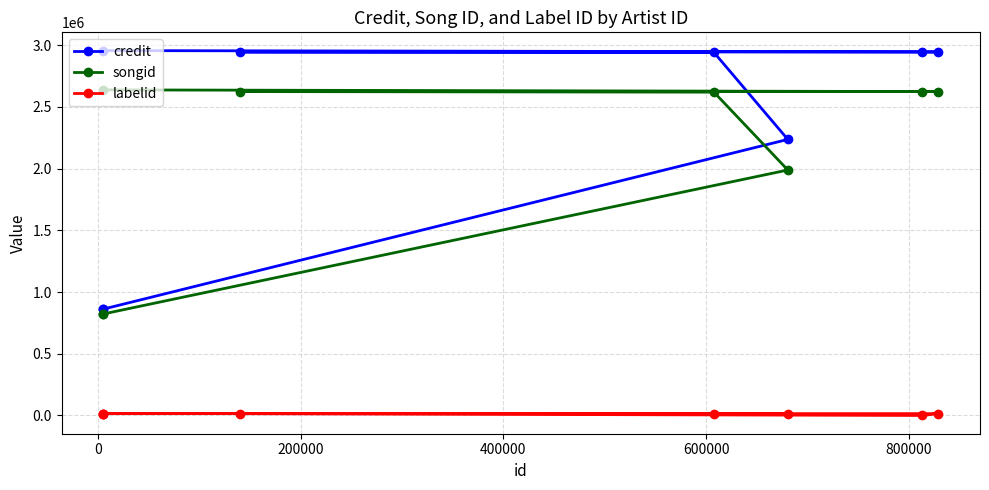

What is the difference between the second highest and minimum values in the credit series?

2083648